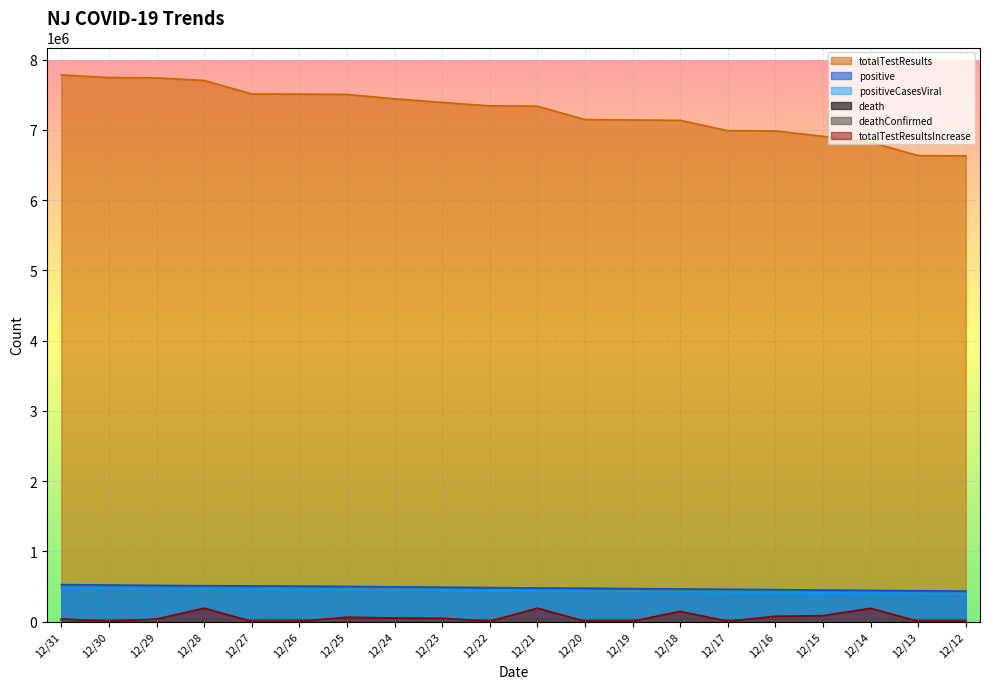

What is the sum of the death values at 12/19 and 12/22?

36499